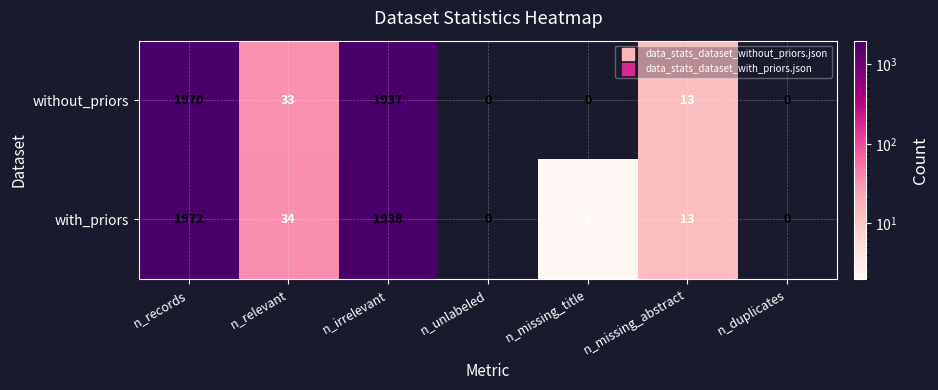

Count the number of data series in this chart.

2